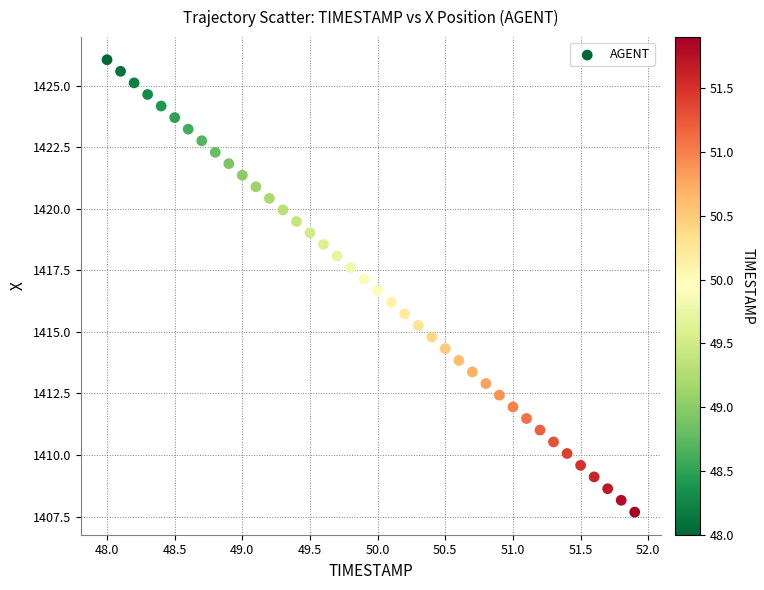

What is the range of X values (max minus min)?

3.9